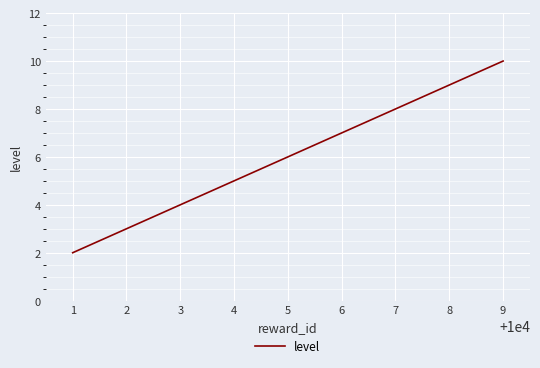

Where is the data nearest to the value 6?

5